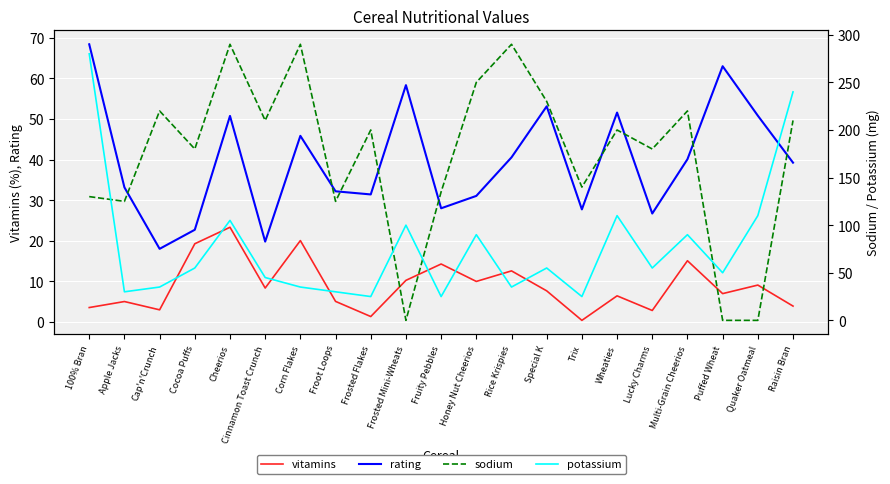

Is this an area chart (filled region under the line)?

No